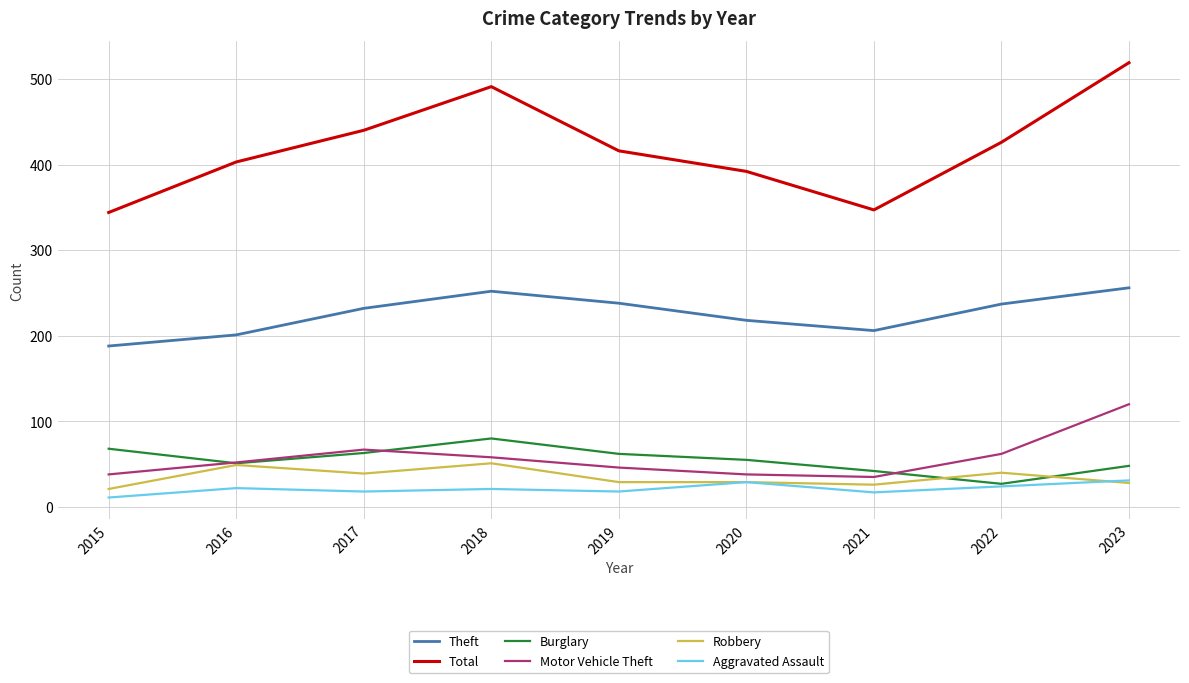

What is the smallest value displayed?

11